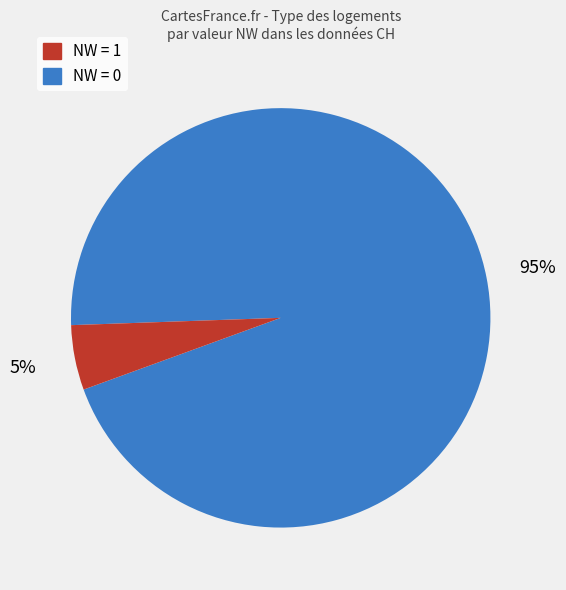

To the nearest percent, what is the difference between the largest and smallest slice percentages?

90%